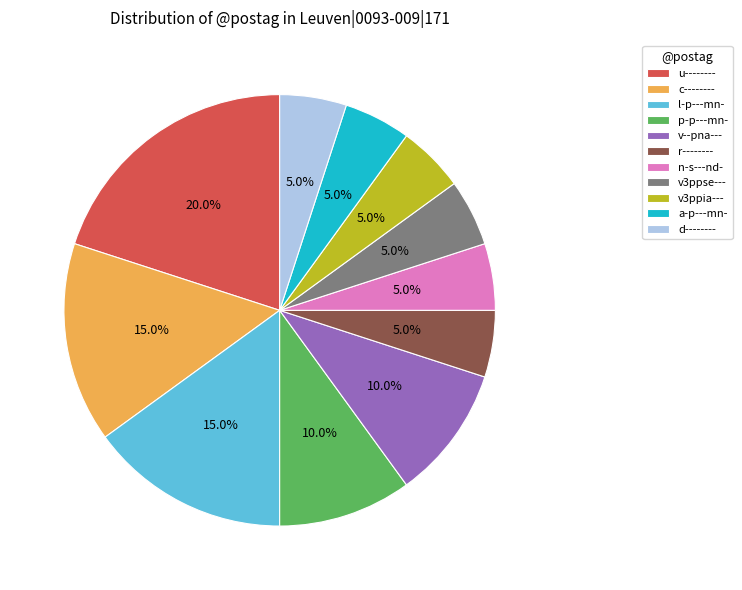

Is a-p---mn- the majority of the pie?

No